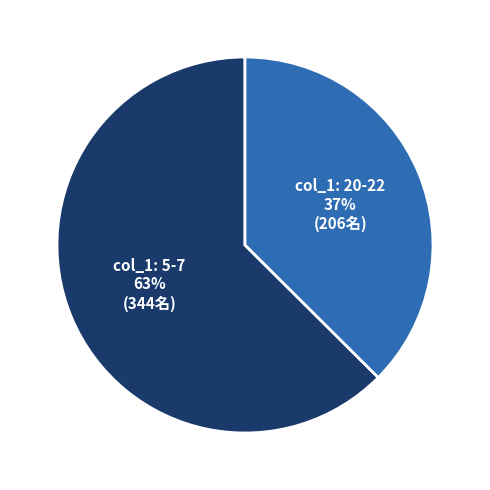

Is there any slice that represents more than half of the pie?

Yes